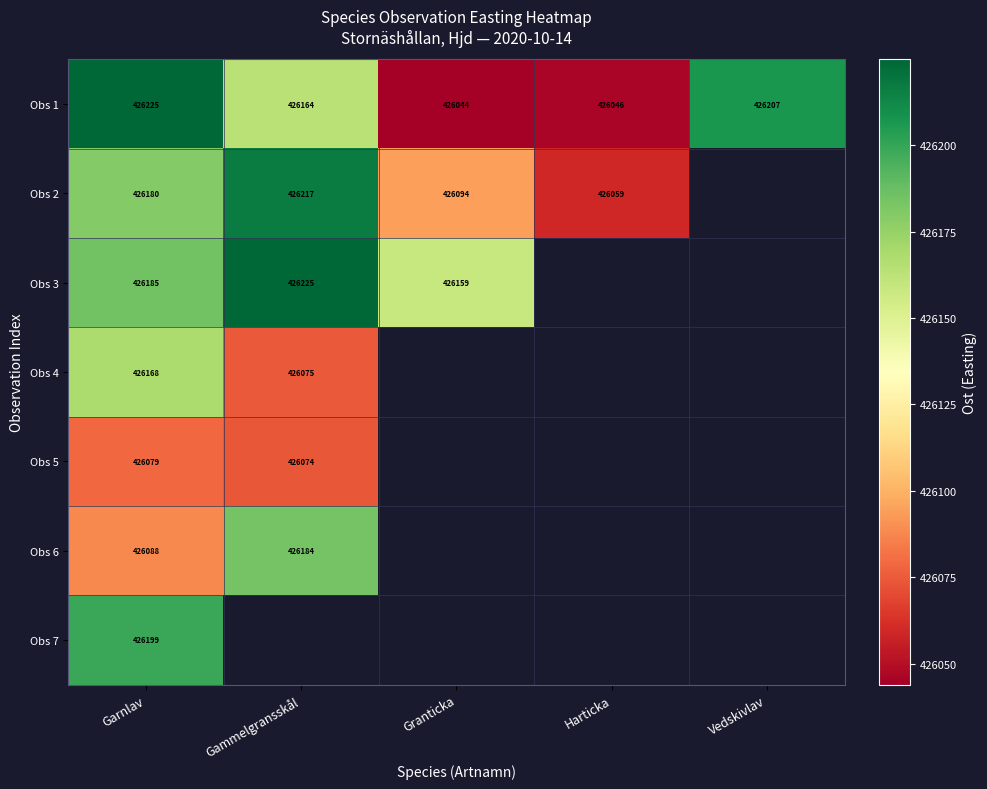

At which label is Obs 1 closest to 426134?

Gammelgransskål